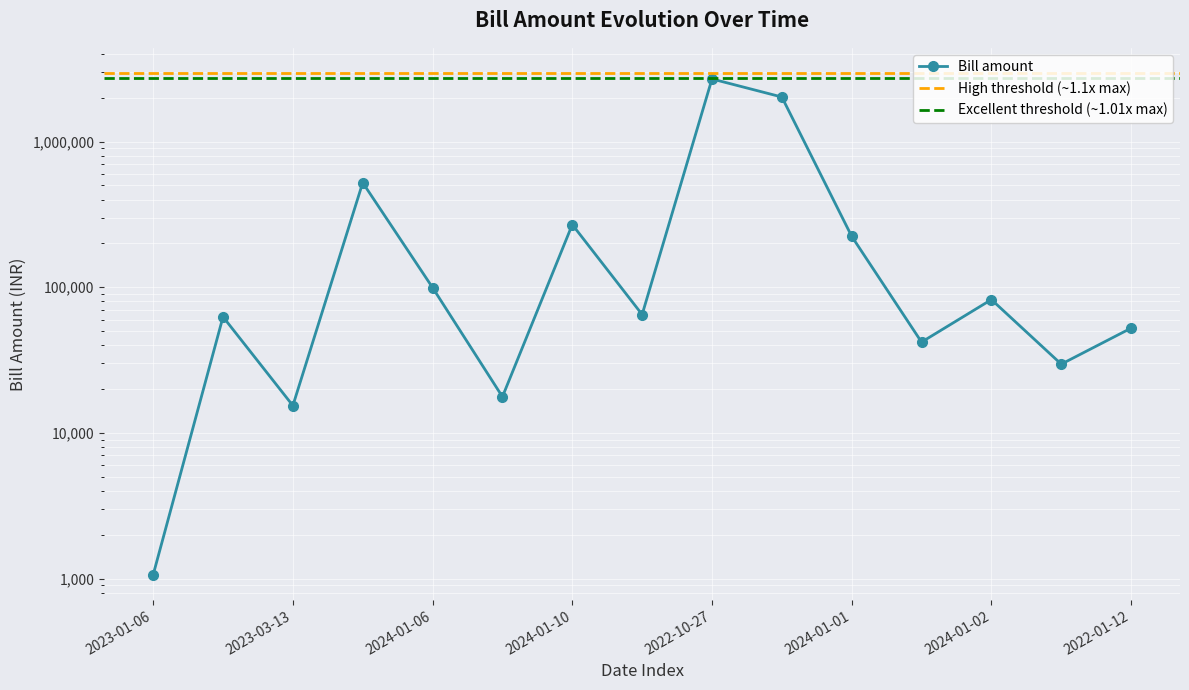

How many interior local valleys (lower than both neighbors) does the data have?

5